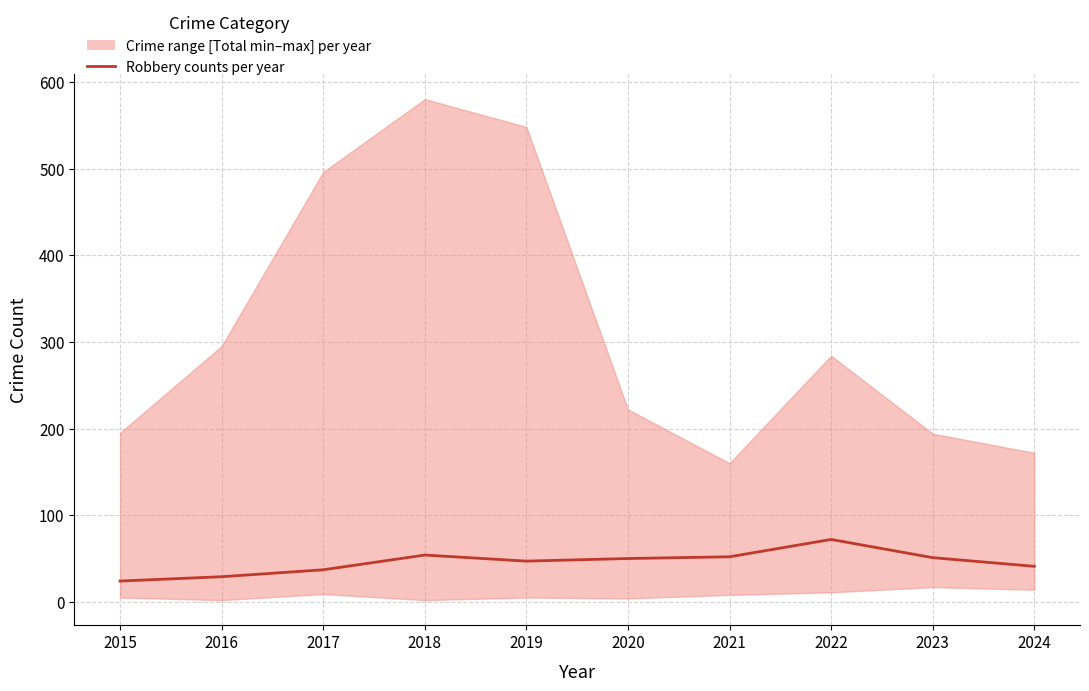

Is it true that the value at 2020 is 81?

False